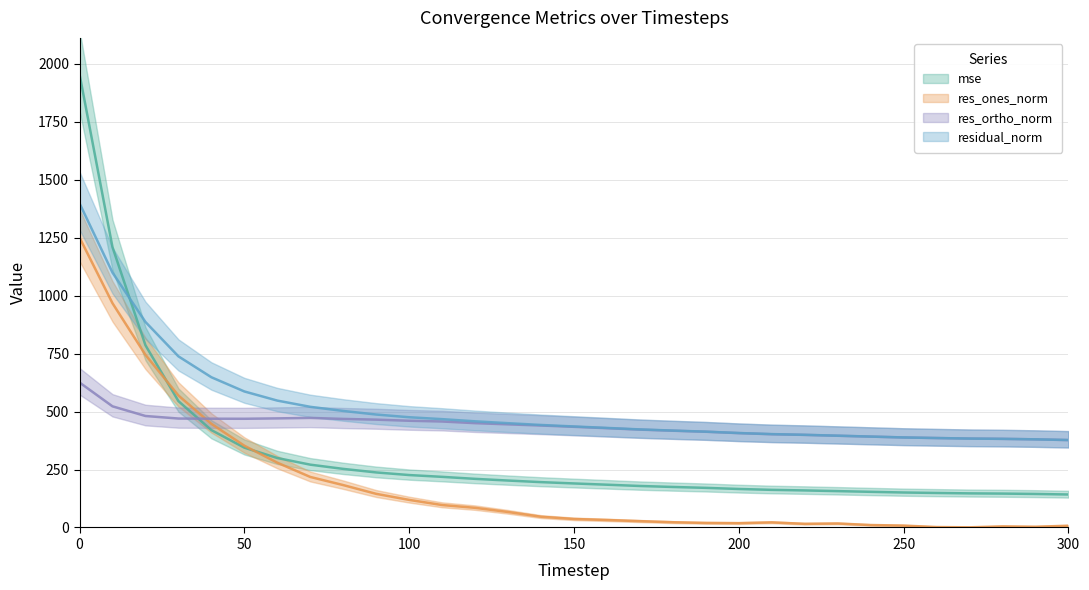

Rank the series by their maximum value, from highest to lowest.

mse, residual_norm, res_ones_norm, res_ortho_norm